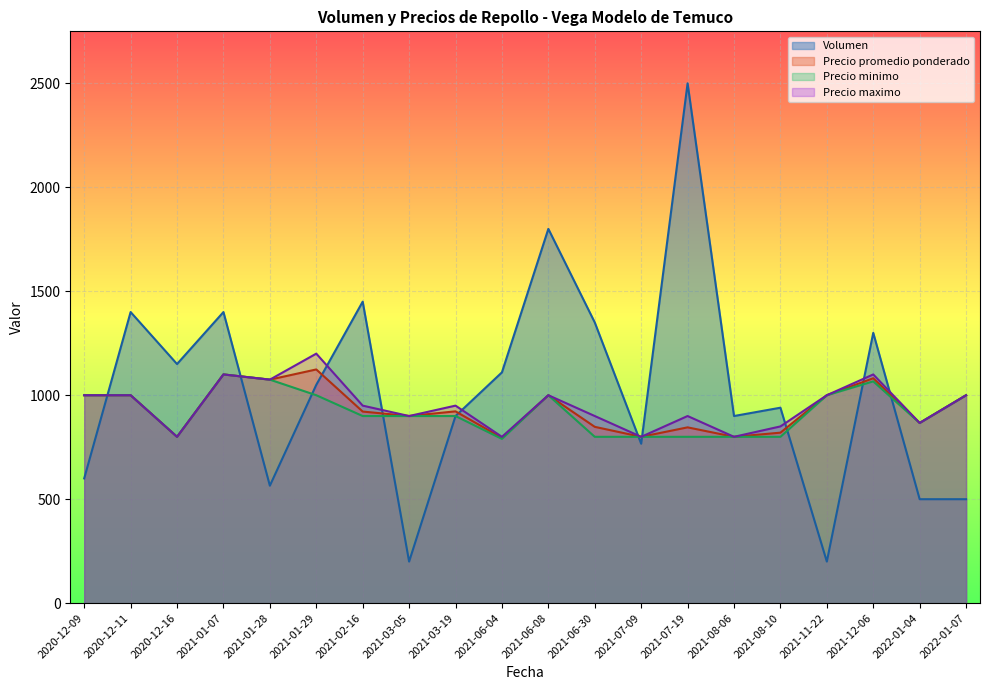

What is the difference between the maximum and minimum values in the Precio maximo series?

400.0